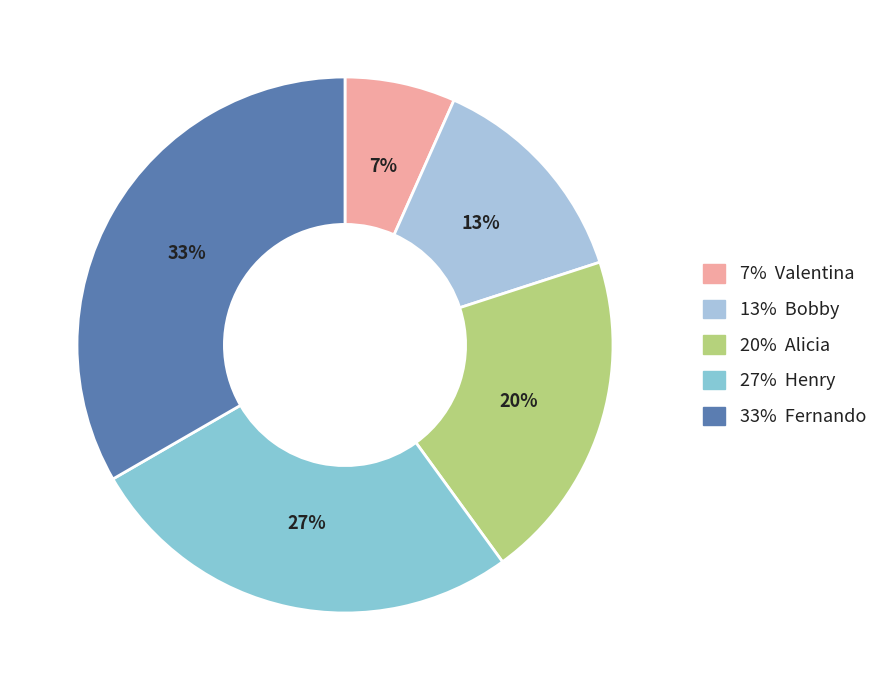

Is there a majority slice in this chart?

No